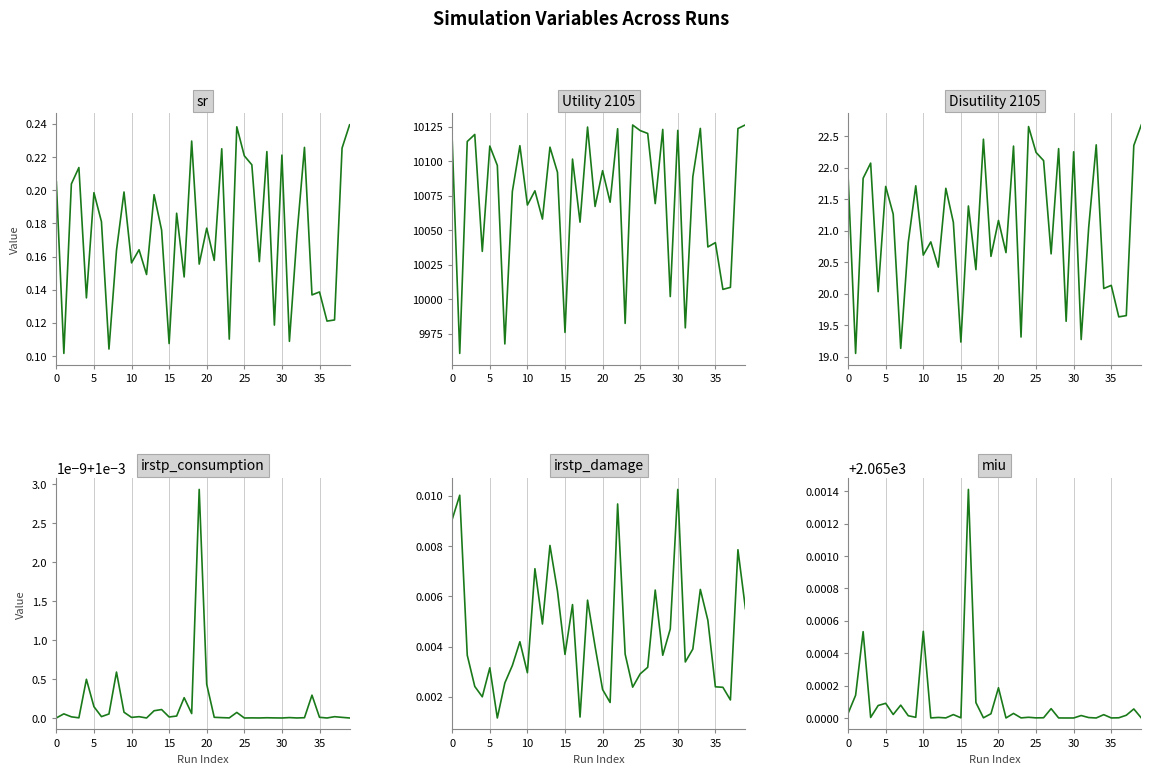

Is this an area chart (filled region under the line)?

No